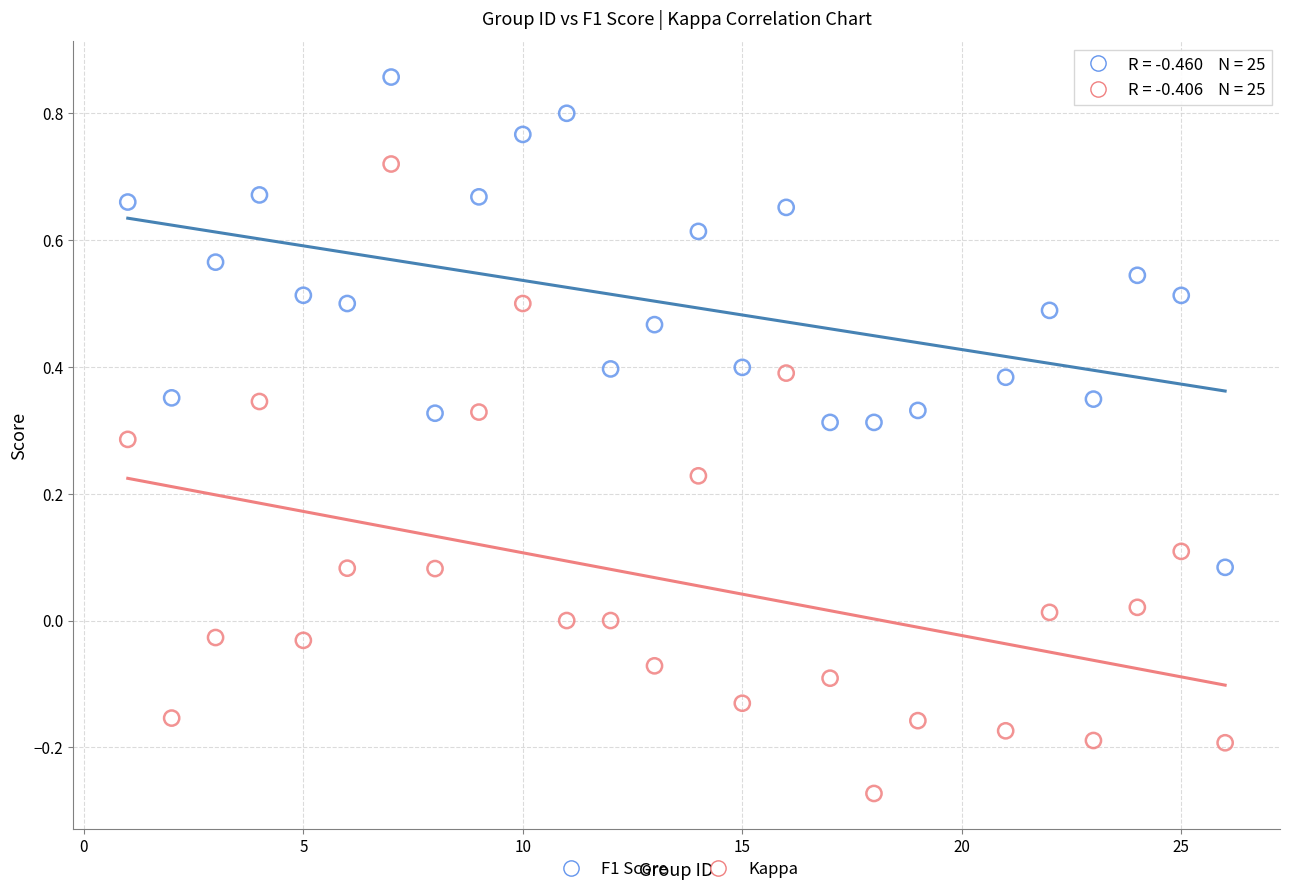

Across all data points, what is the range of Y values (max minus min)?

1.1